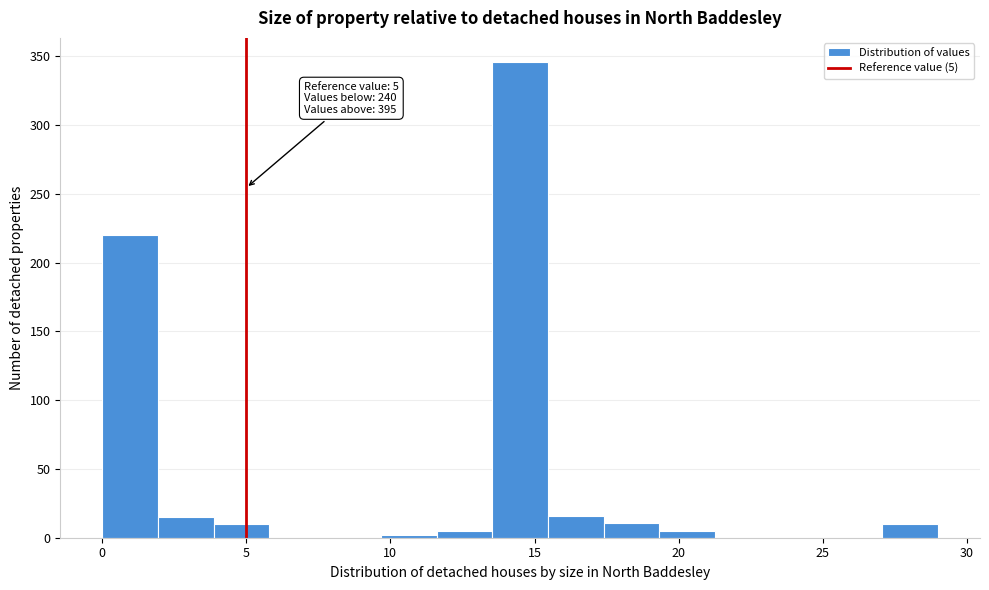

Read against the x-axis, roughly where is the centre of the tallest bar?

14.5